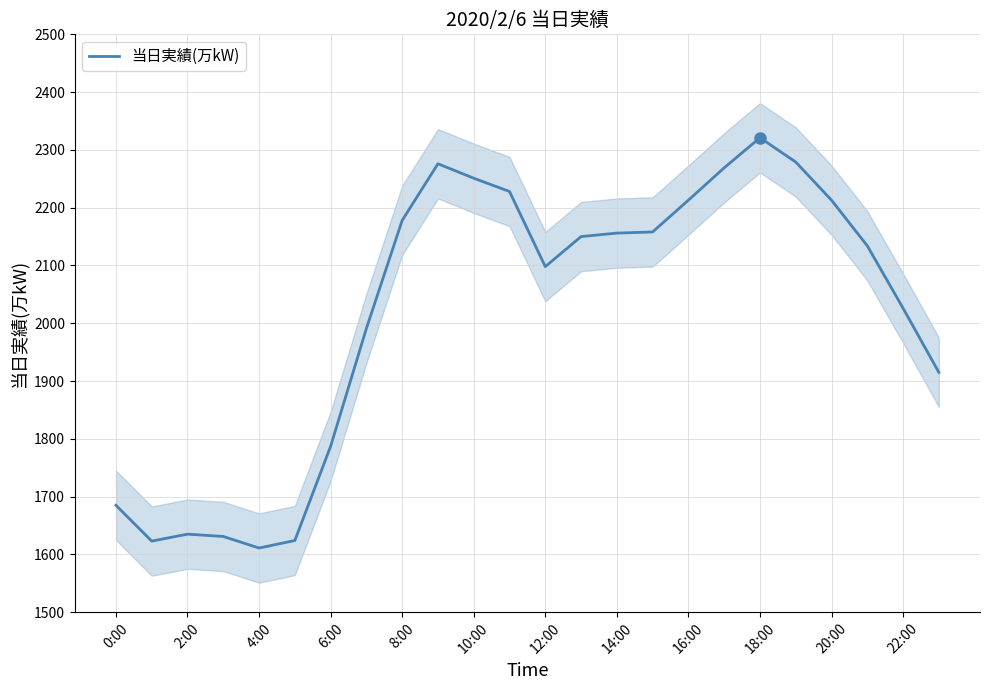

How many lines are shown in the chart?

1